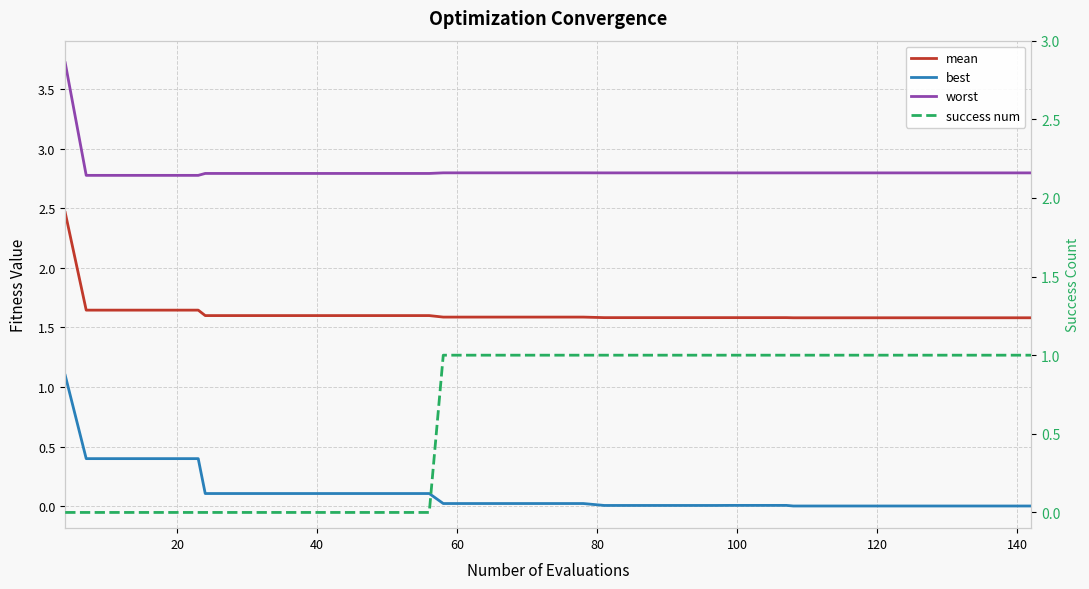

True or false: mean has more than 1 points higher than both neighbors.

False